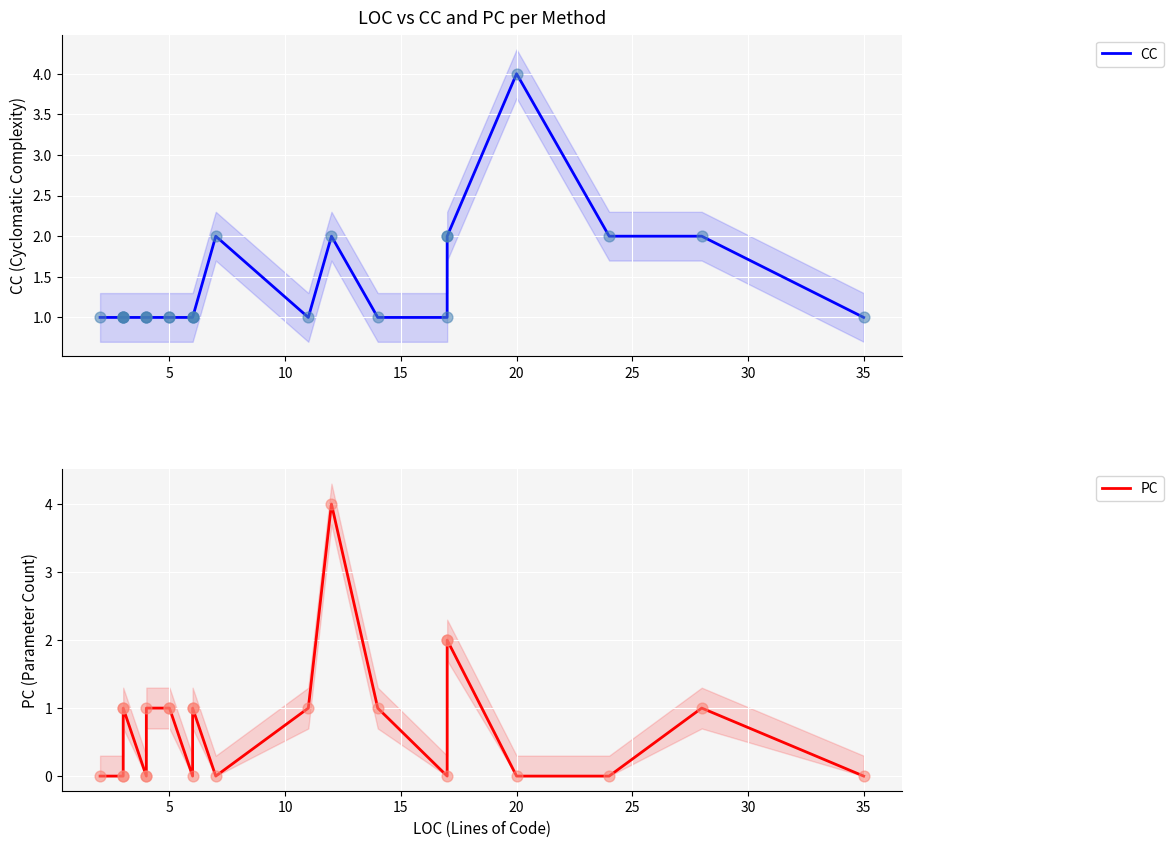

Which series has the widest spread of Y values?

PC